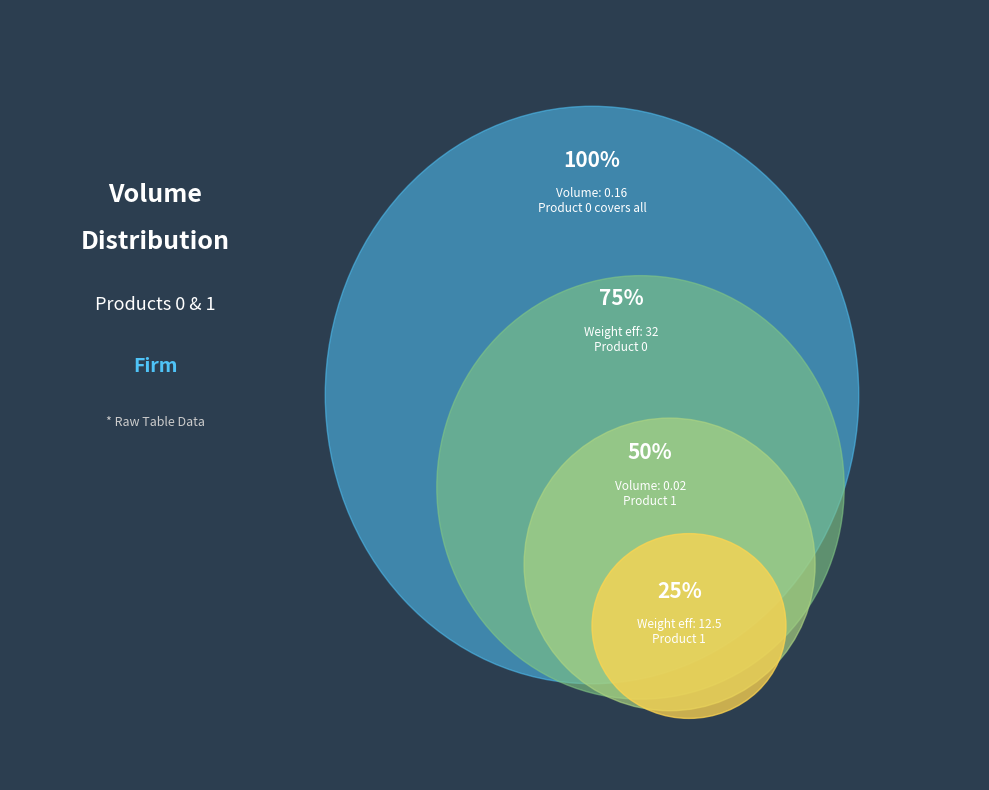

Rank the categories by value from highest to lowest.

Product 0, Product 1